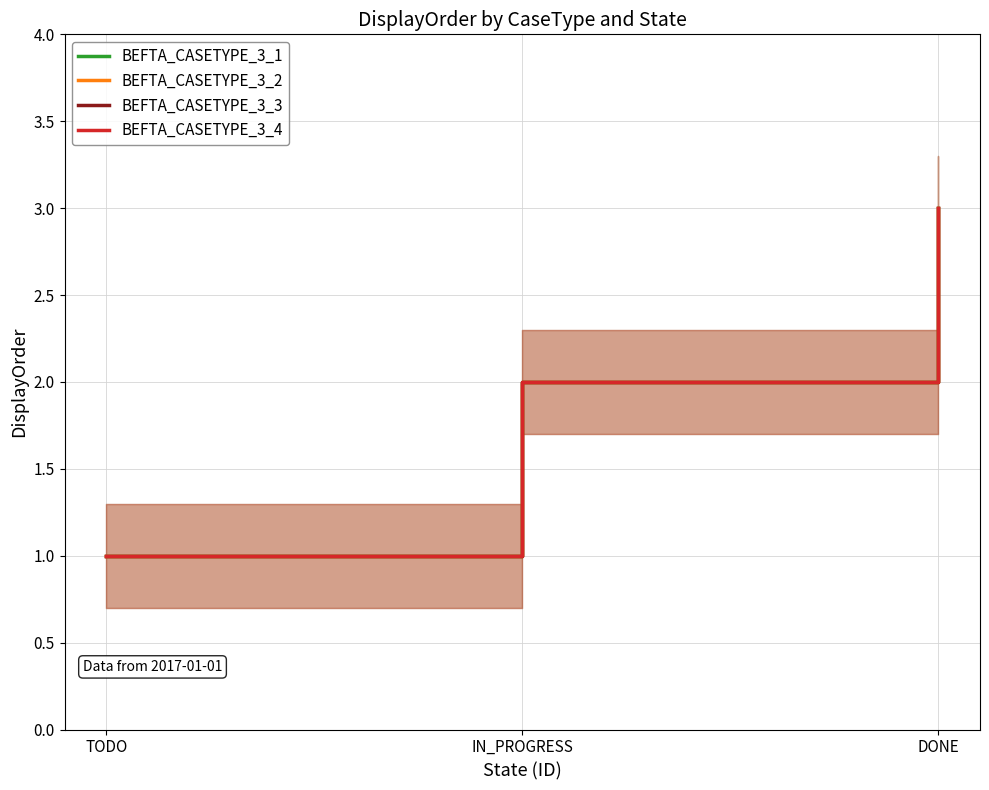

How many data points in BEFTA_CASETYPE_3_3 are less than 2?

1